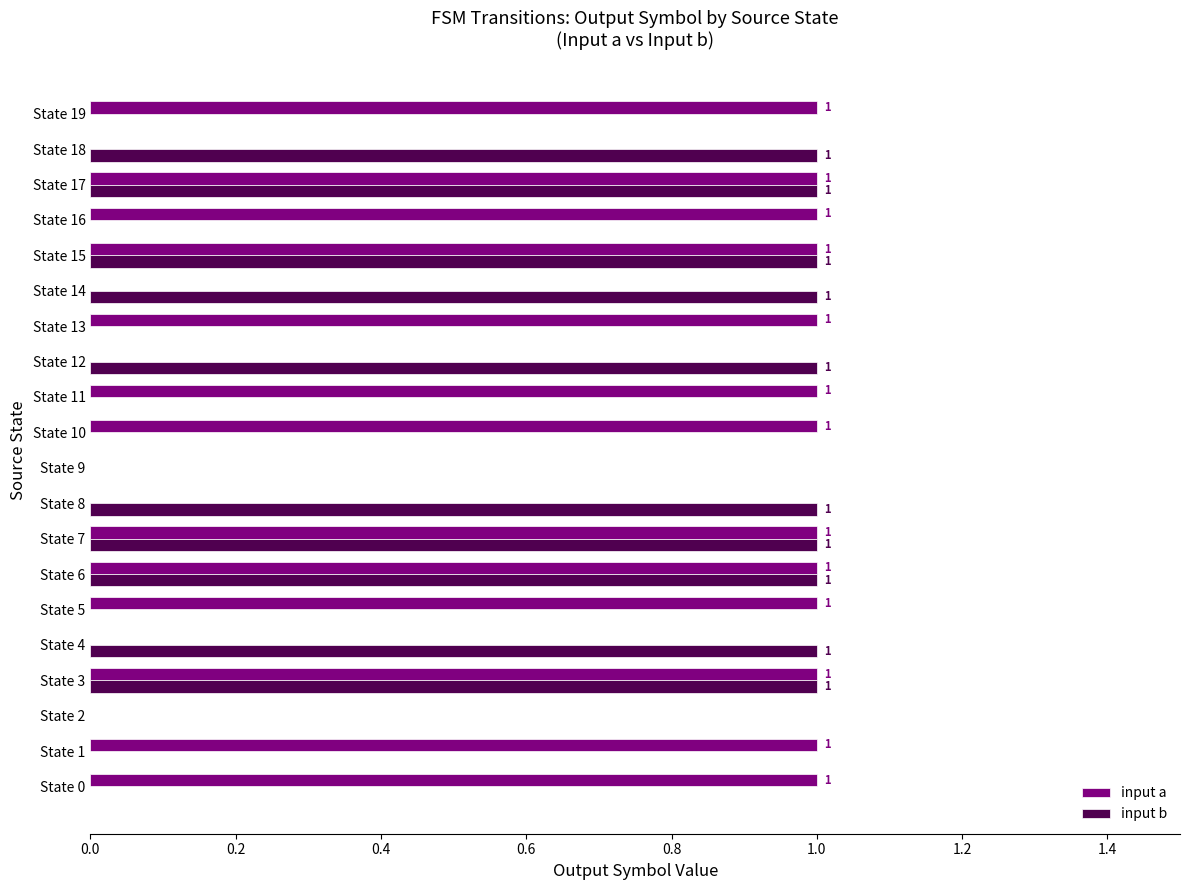

The value of input a at State 13 is 0. True or false?

False